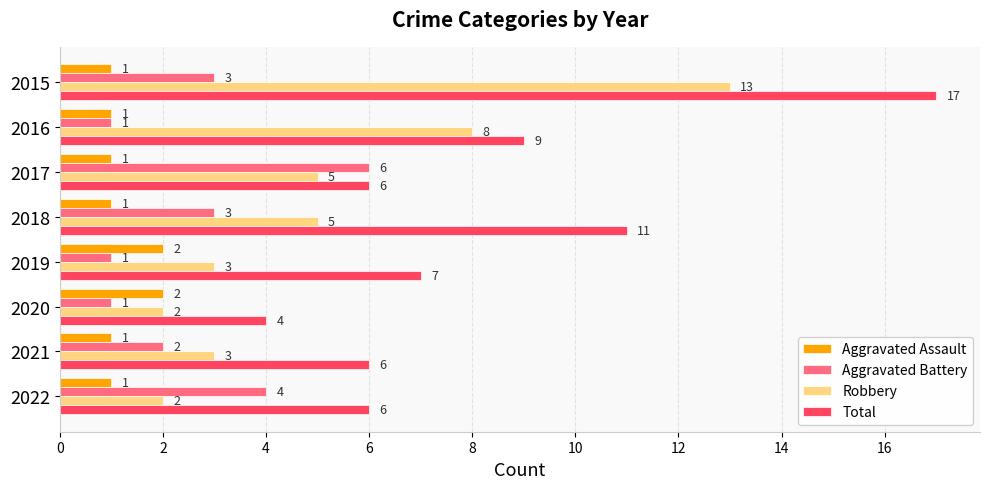

Where is Robbery nearest to the value 7?

2016